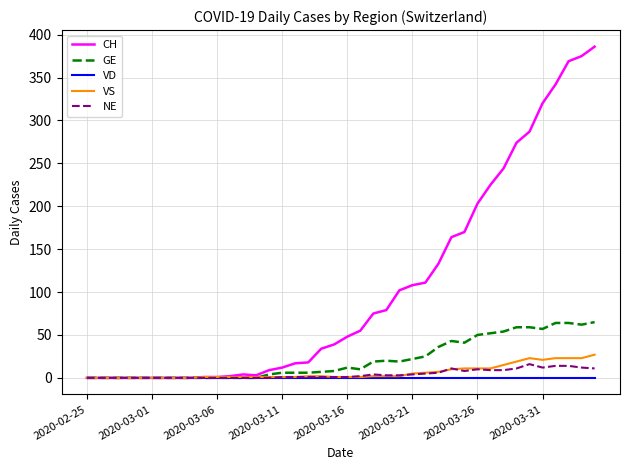

Which series has the widest spread of values?

CH